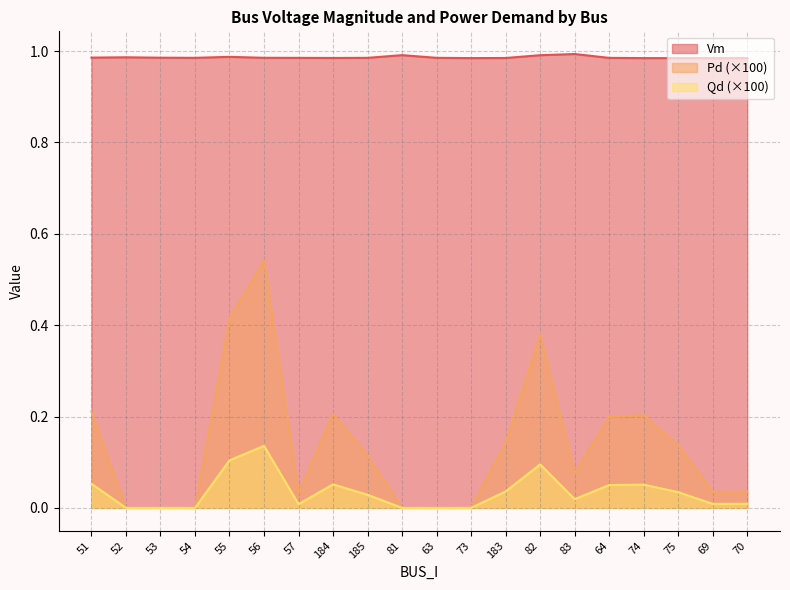

Which label corresponds to the smallest value in the chart?

52